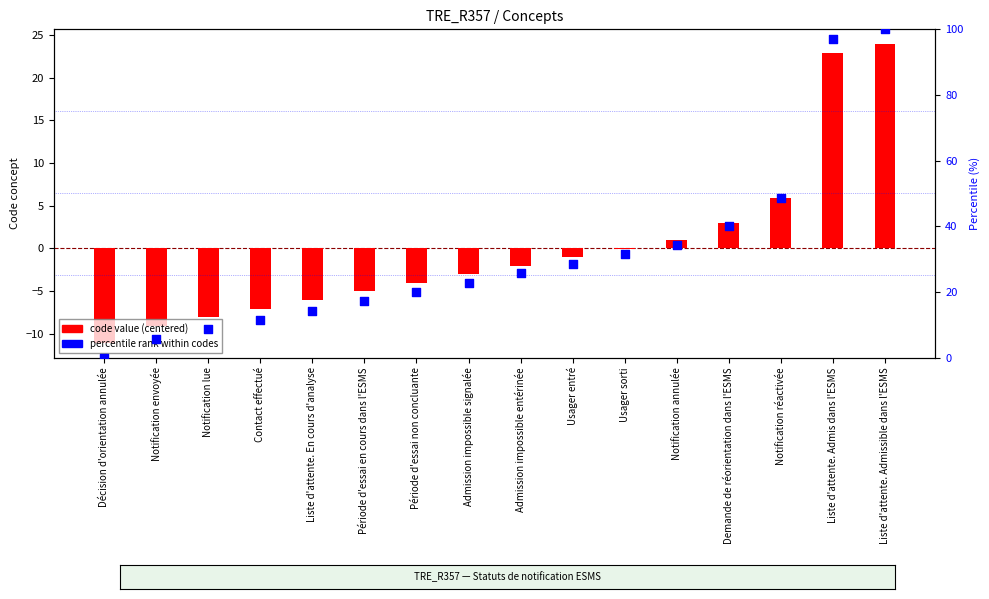

Which series contains the highest Y value?

percentile rank within codes